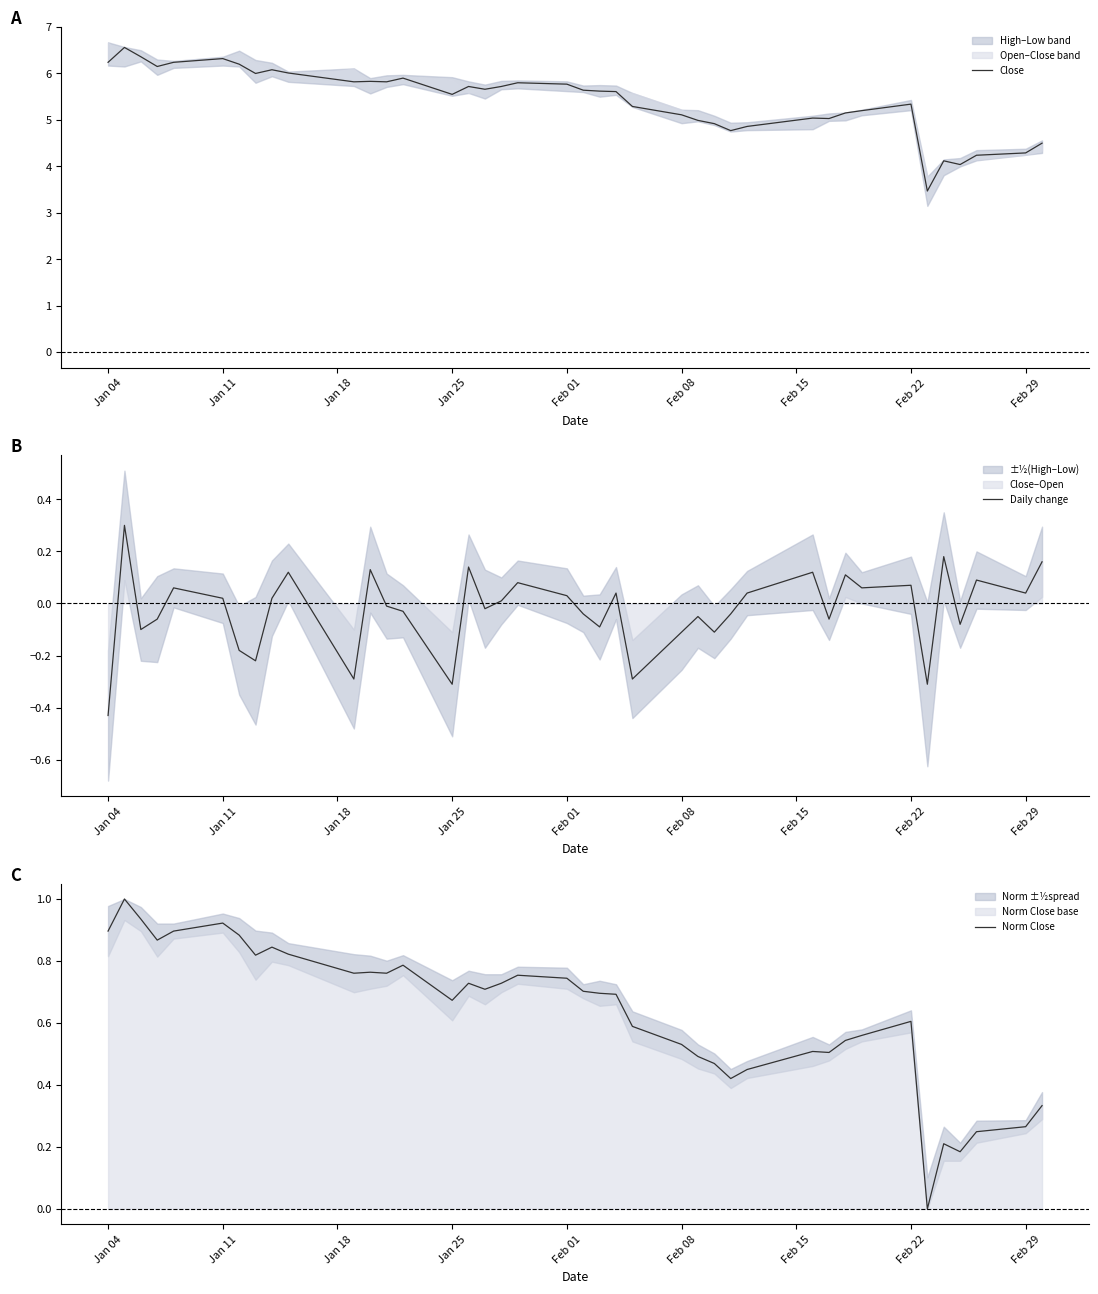

What is the minimum value shown in the chart?

-0.4